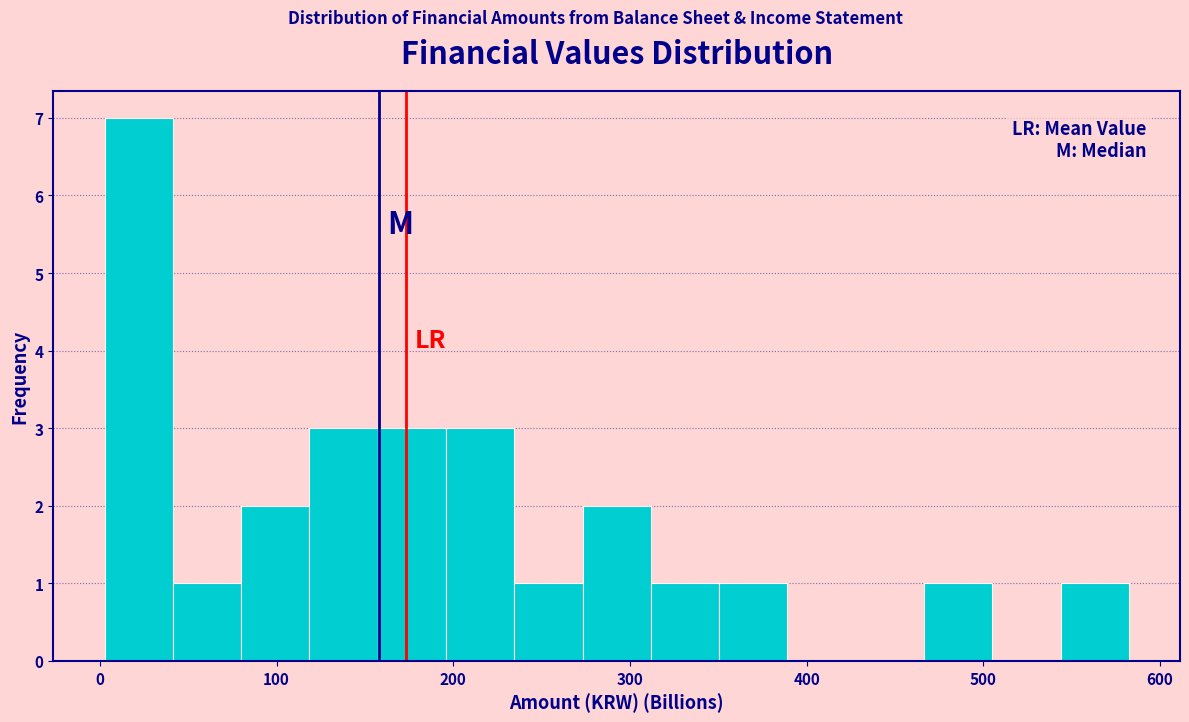

Read against the x-axis, roughly where is the centre of the tallest bar?

20